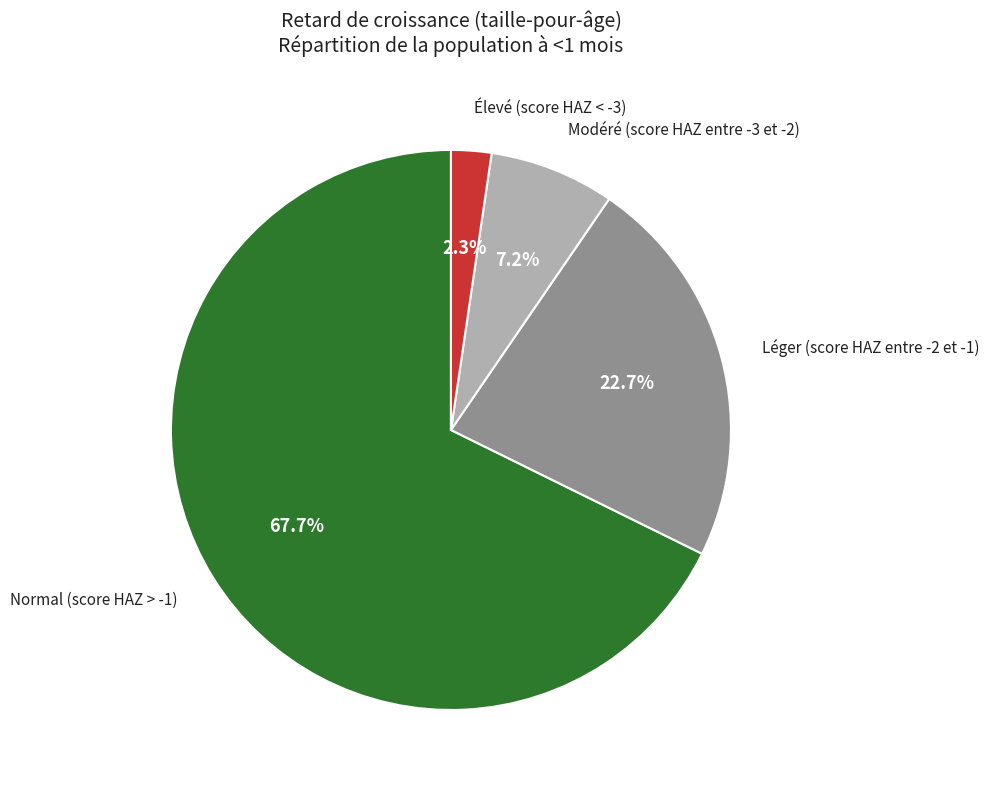

What percentage is the Élevé (score HAZ < -3) slice, to the nearest percent?

2%